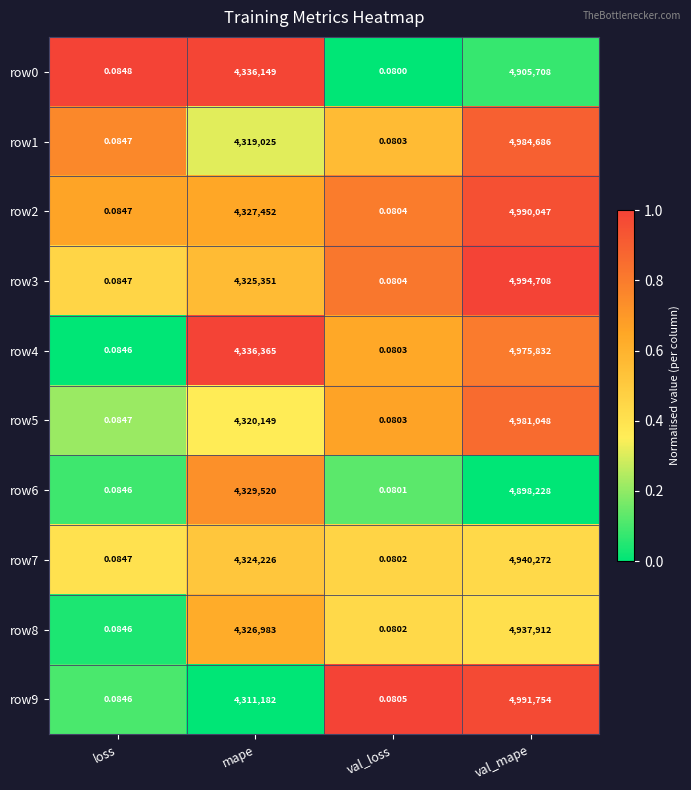

At which label is row8 closest to 2468956?

mape